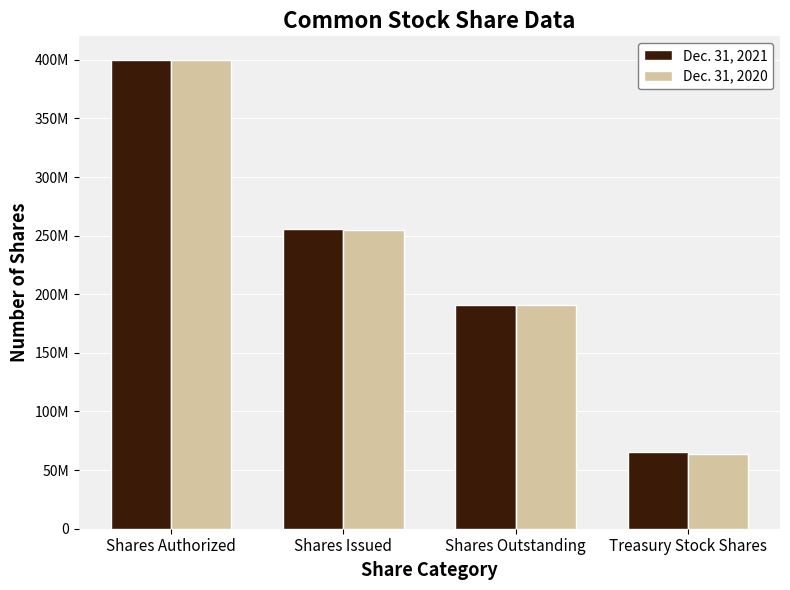

Are the bars grouped side by side (vs. stacked)?

Yes